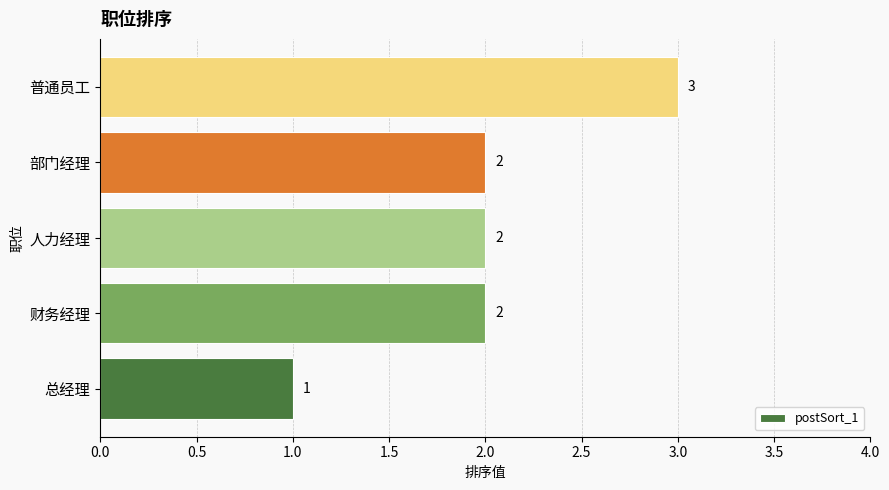

Which label corresponds to the largest value in the chart?

普通员工